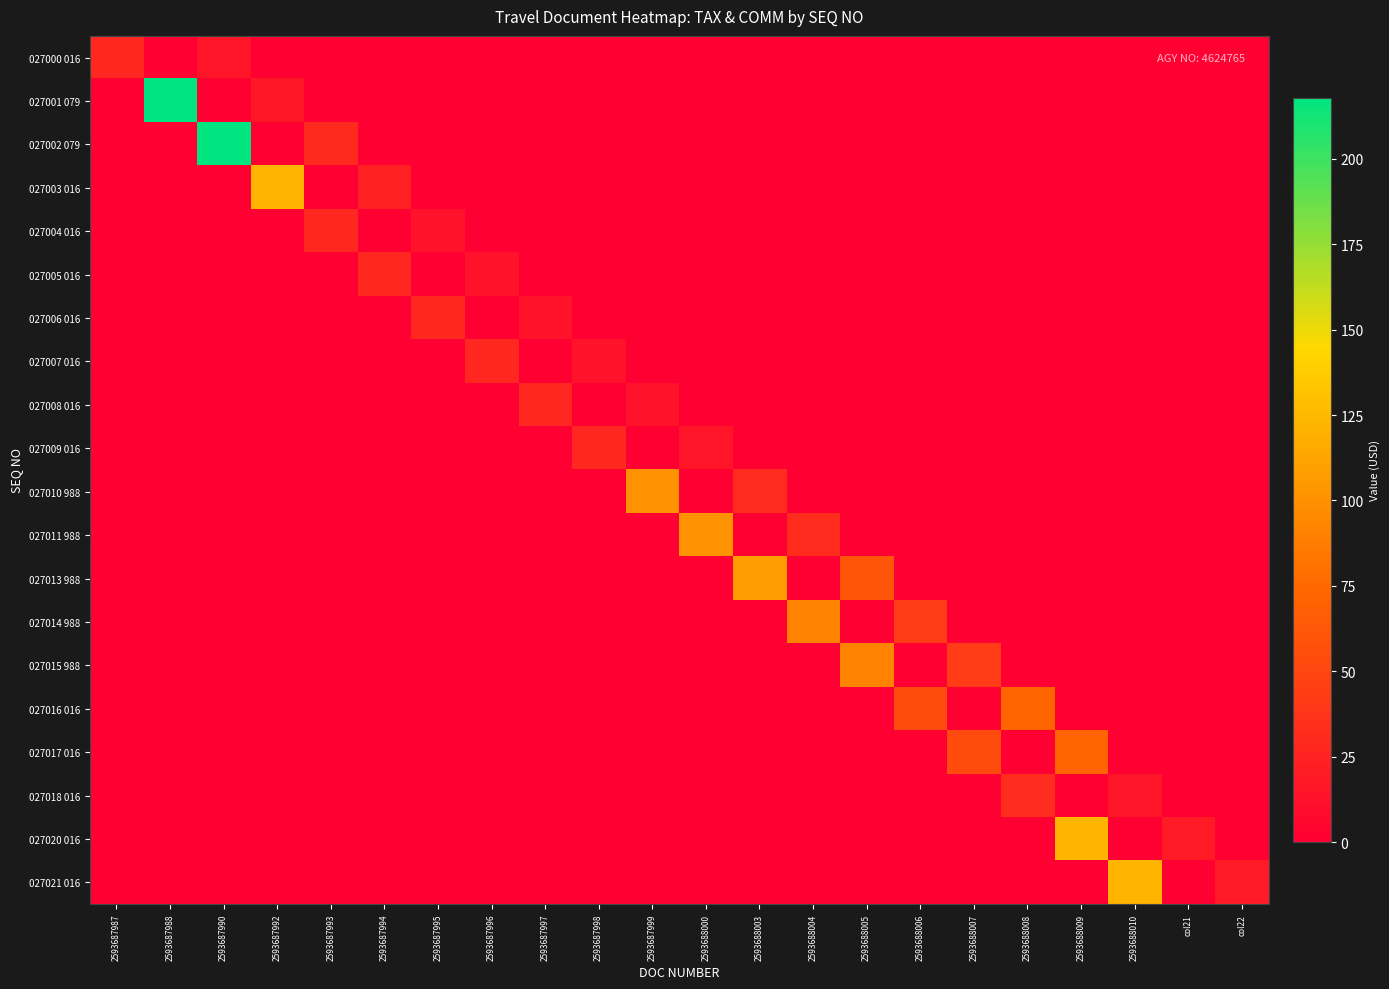

Which series has the largest range (max minus min)?

027001 079